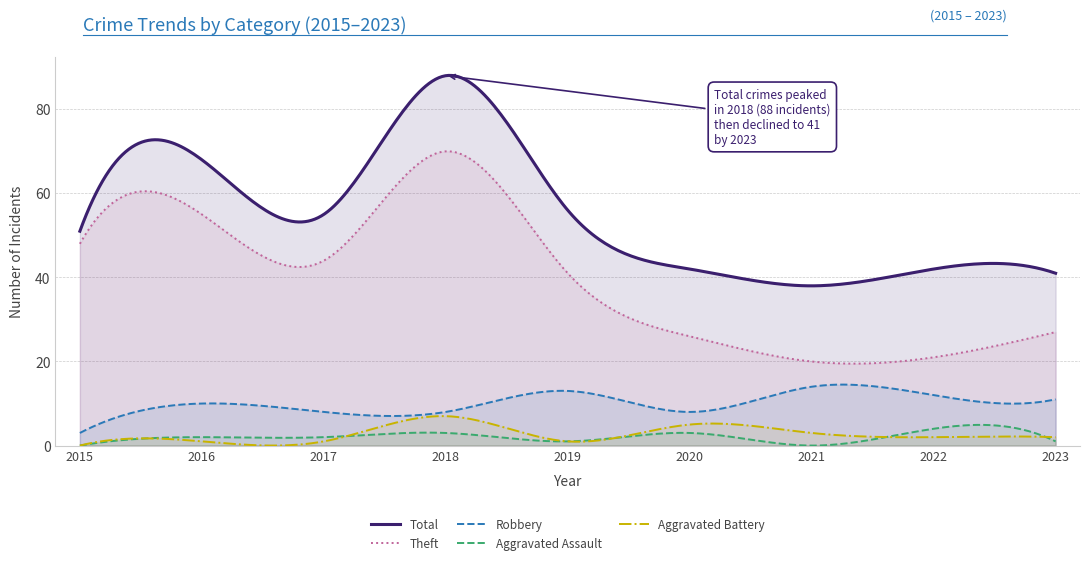

Reading left to right, what are all the values shown in this chart?

Robbery: 2015=3	2016=10	2017=8	2018=8	2019=13	2020=8	2021=14	2022=12	2023=11
Theft: 2015=48	2016=55	2017=44	2018=70	2019=41	2020=26	2021=20	2022=21	2023=27
Aggravated Assault: 2015=0	2016=2	2017=2	2018=3	2019=1	2020=3	2021=0	2022=4	2023=1
Aggravated Battery: 2015=0	2016=1	2017=1	2018=7	2019=1	2020=5	2021=3	2022=2	2023=2
Total: 2015=51	2016=68	2017=55	2018=88	2019=56	2020=42	2021=38	2022=42	2023=41